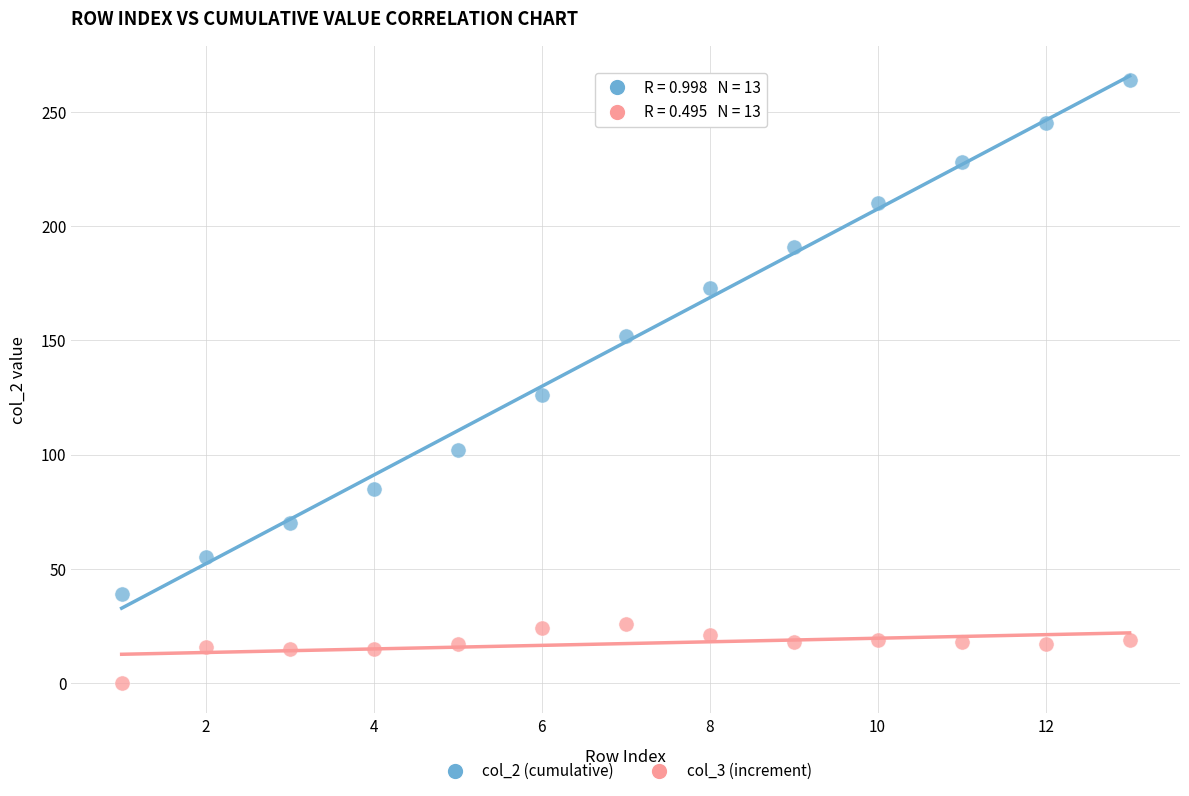

Which series reaches the maximum Y coordinate?

col_2 (cumulative)